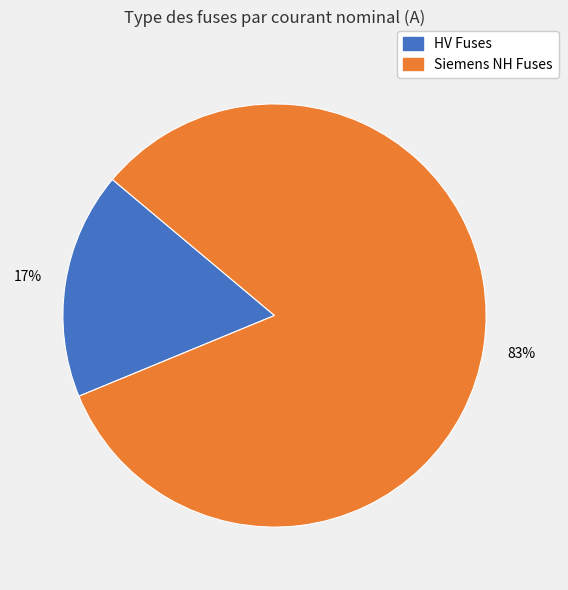

Is there any slice that represents more than half of the pie?

Yes